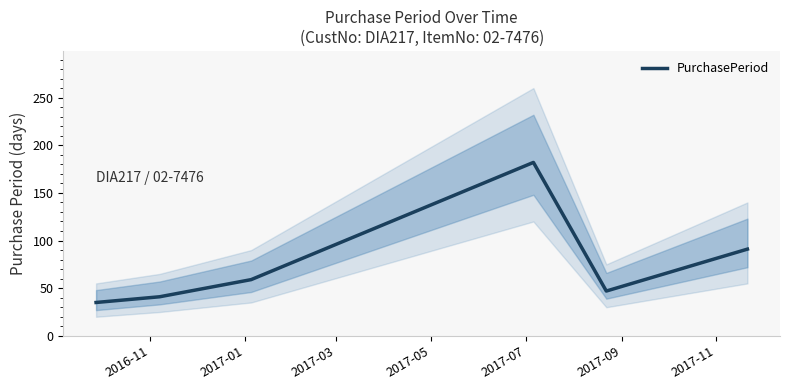

What is the maximum value for PurchasePeriod?

182